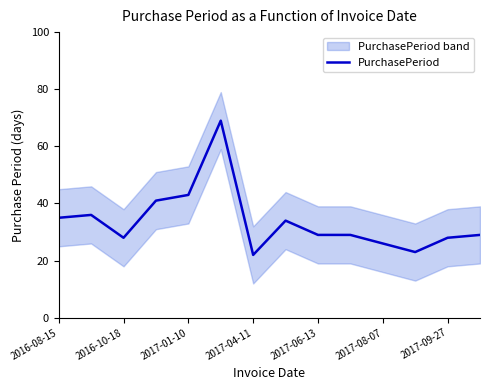

Reading right to left, transcribe all the data shown in this chart.

29	28	23	26	29	29	34	22	69	43	41	28	36	35